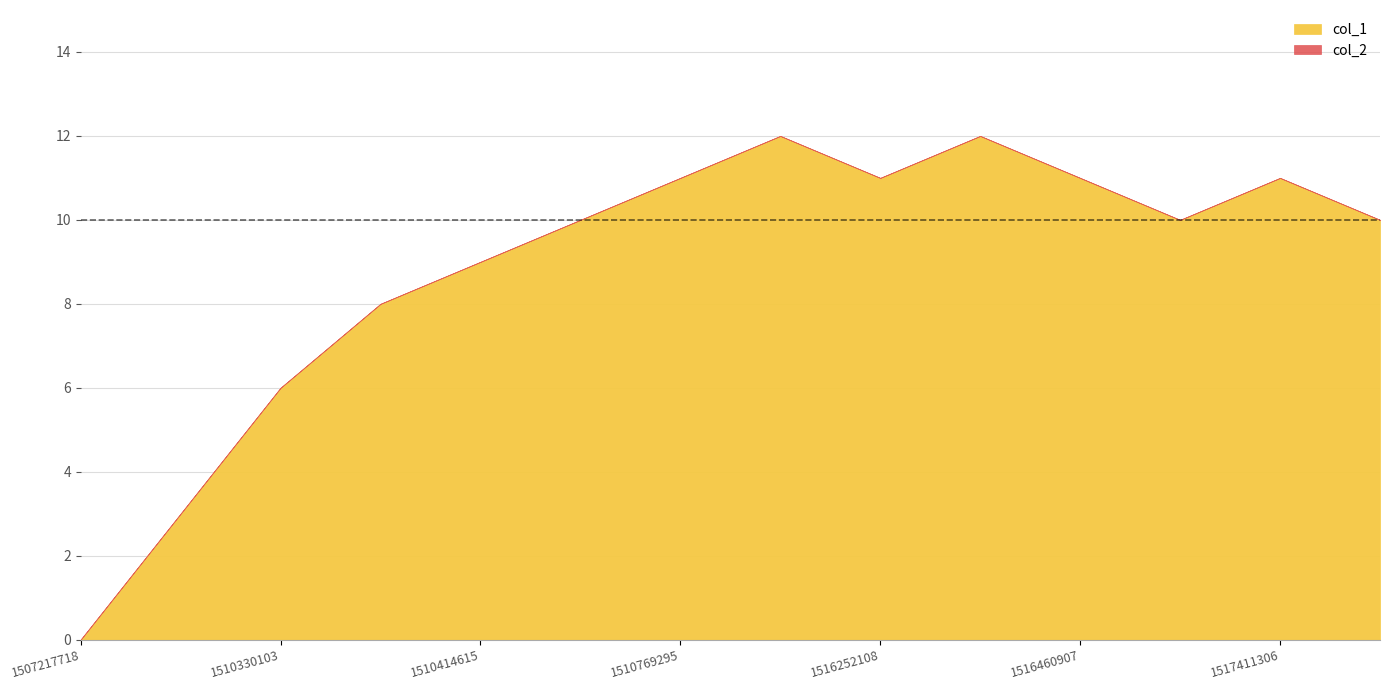

Which label corresponds to the largest value in the chart?

1511982488